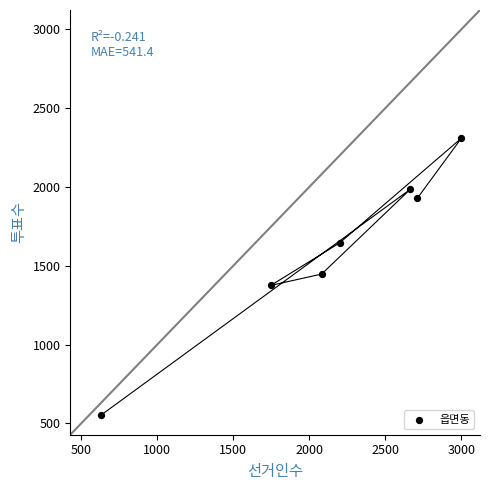

What is the range of Y values (max minus min)?

1759